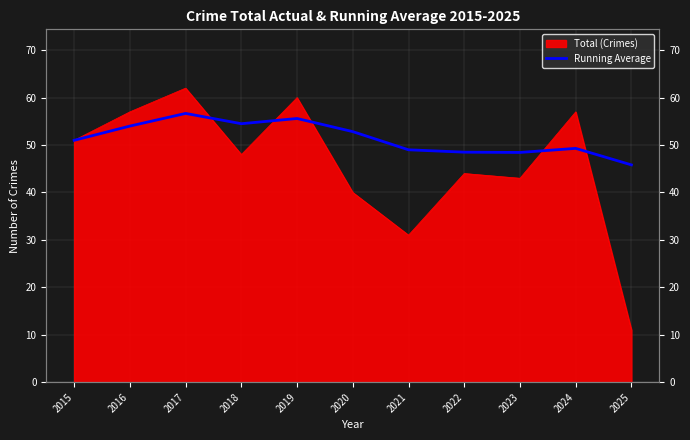

Which category has the lowest value across all series?

2025